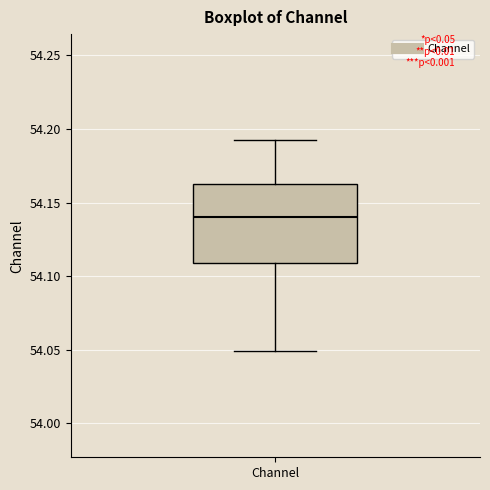

Where is the lower edge of the box for Channel on the y-axis? The values are not printed on the chart, so give them approximately, as read against the axis.

54.110